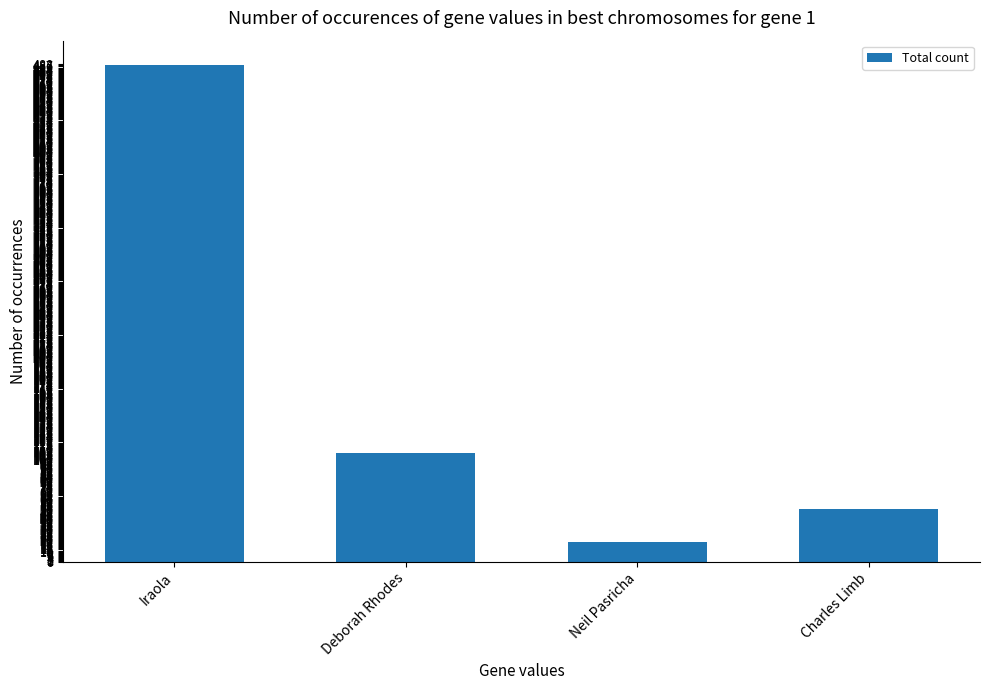

Where does the data first go above 107?

Iraola